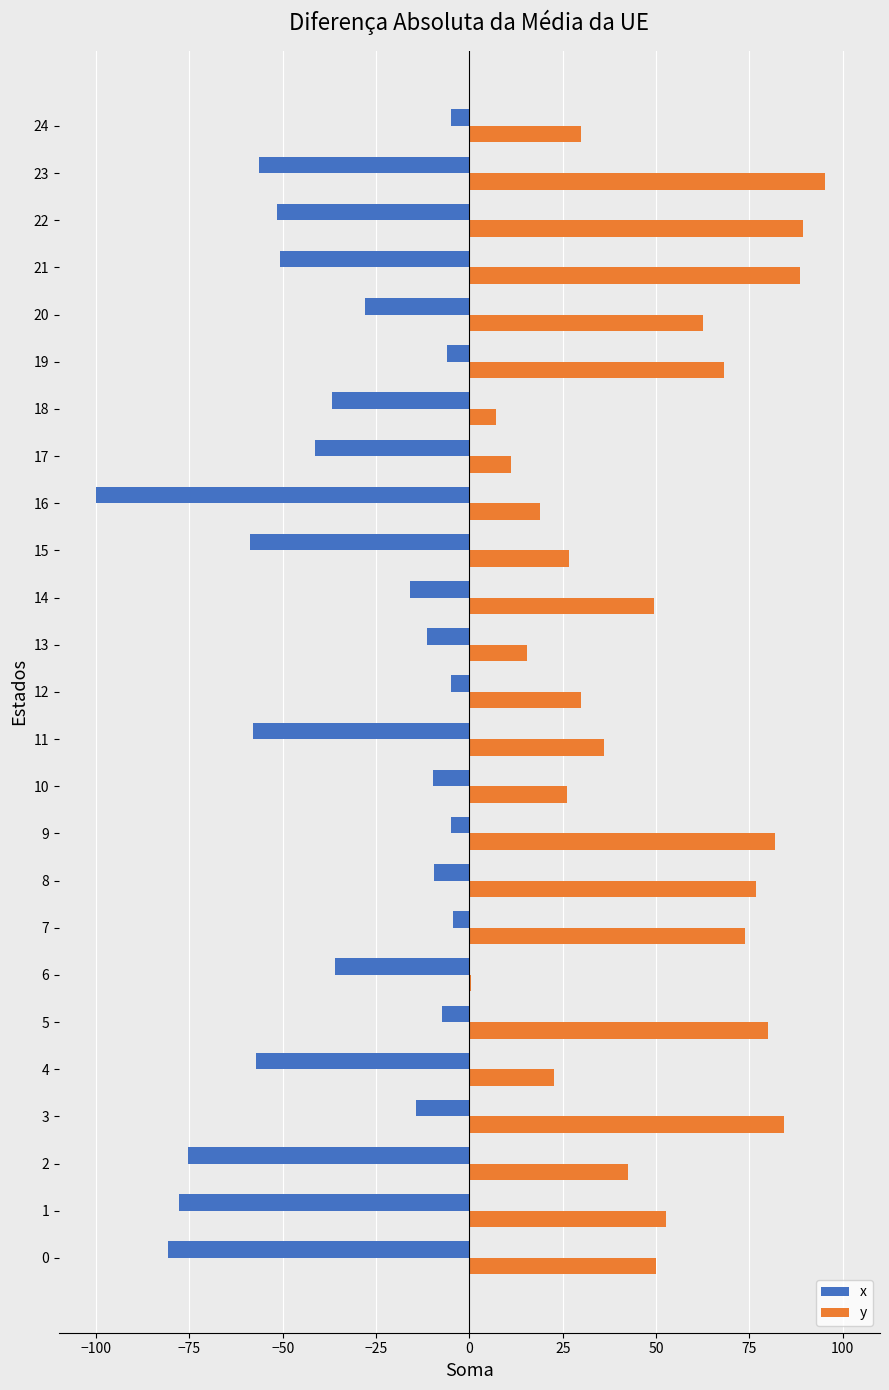

What is the average value of the y series?

48.8